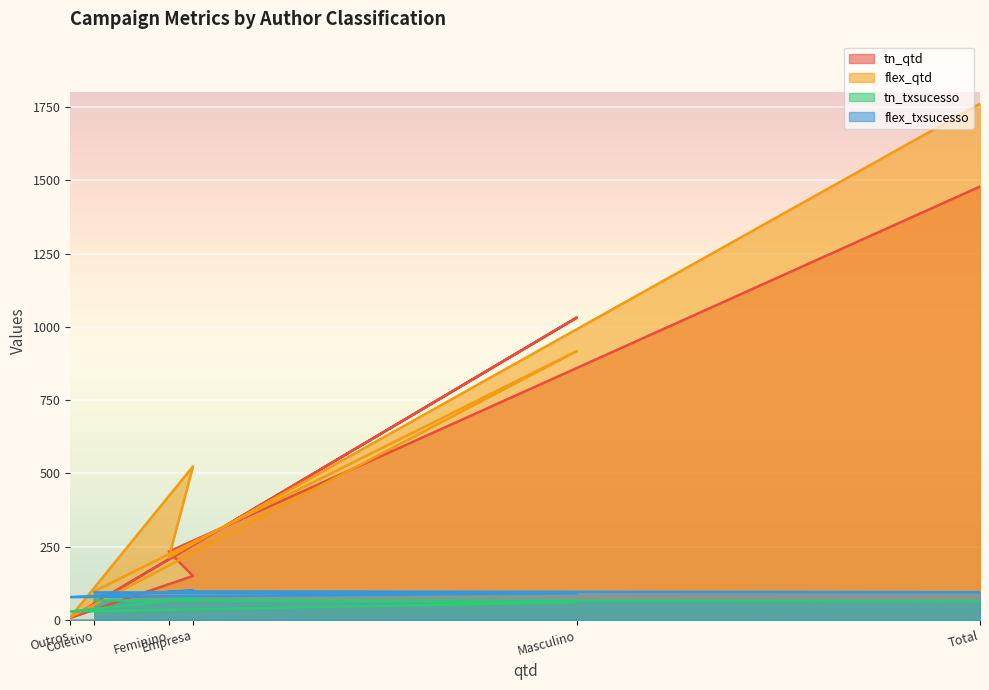

True or false: tn_qtd has a value of 57.0 at Coletivo.

True